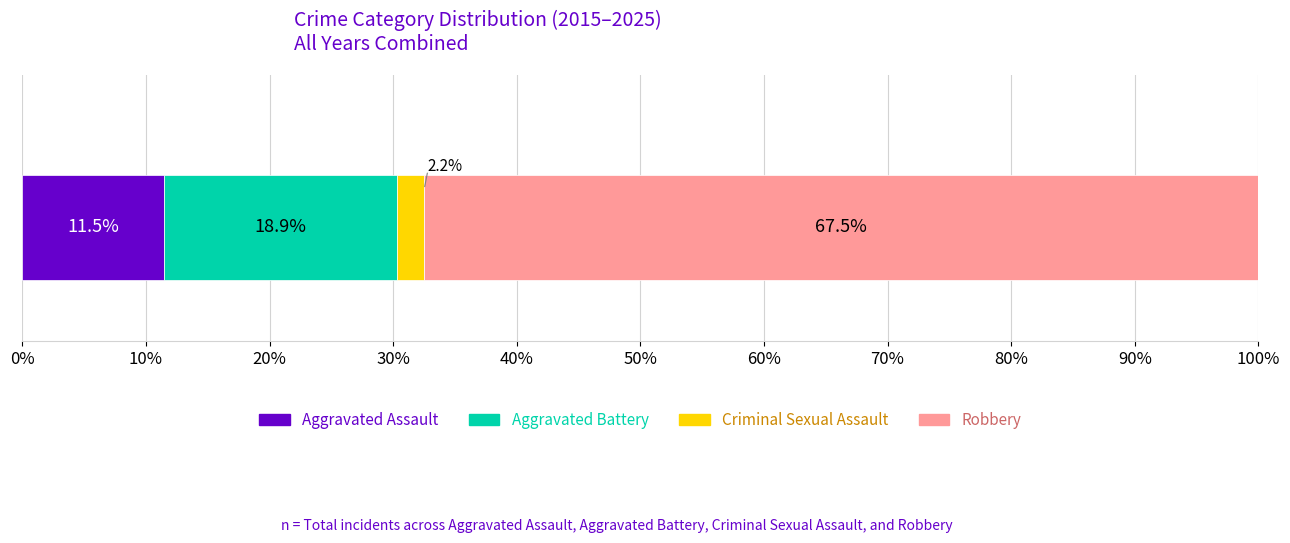

What is the minimum value for Aggravated Assault?

11.5